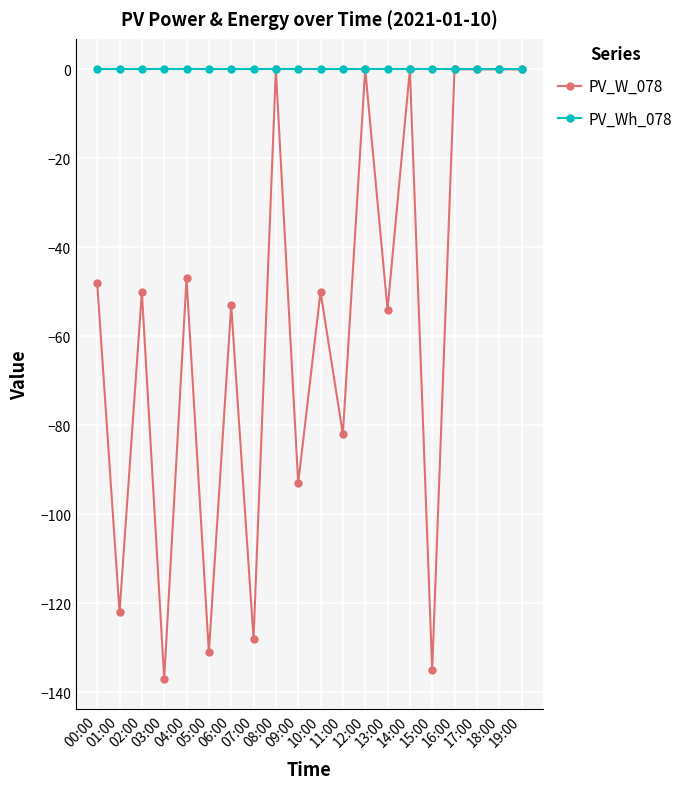

List the series in order of their overall mean, highest first.

PV_Wh_078, PV_W_078